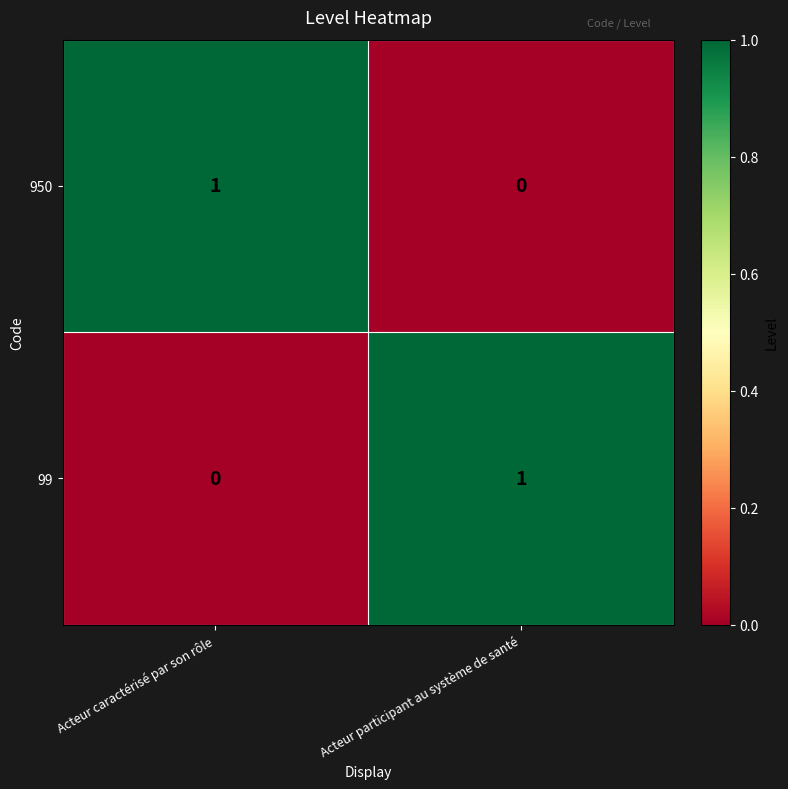

At which label does 950 reach its minimum?

Acteur participant au système de santé